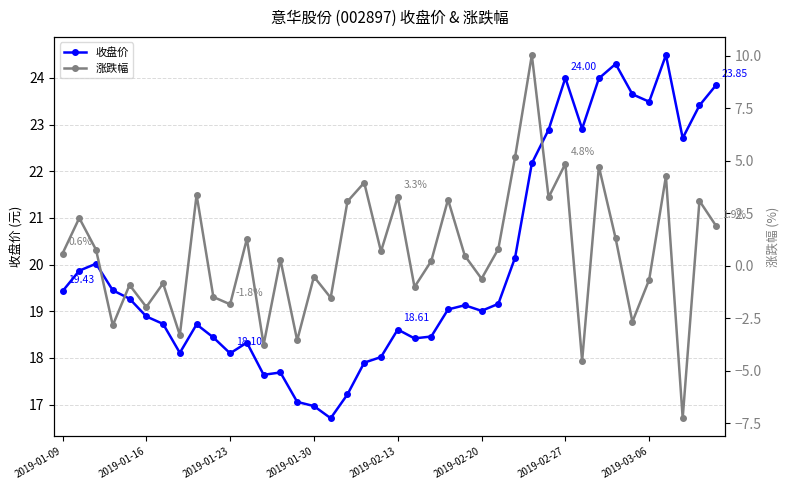

In 收盘价, how many points are lower than both neighbors (excluding endpoints)?

9